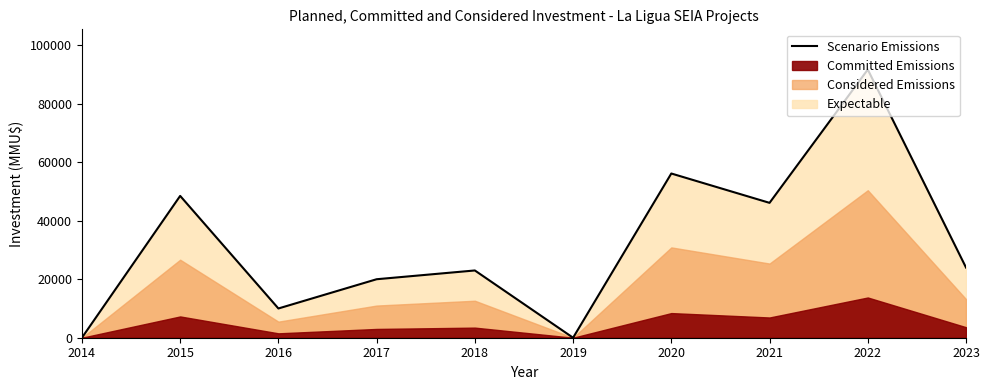

List the labels in order of value, largest first.

2022, 2020, 2015, 2021, 2023, 2018, 2017, 2016, 2014, 2019